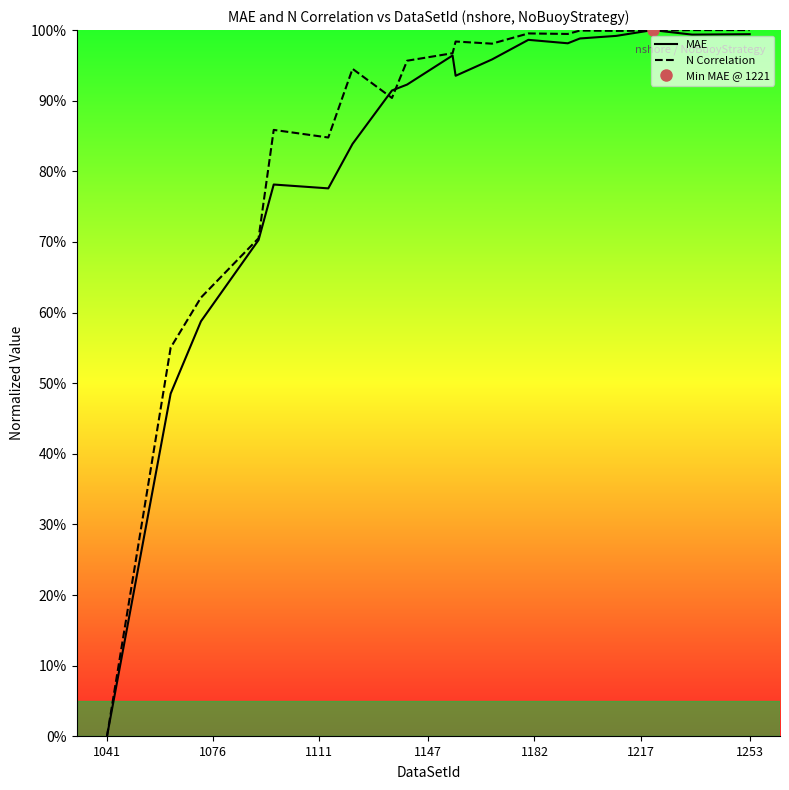

True or false: N Correlation has a value of 1.5 at 12.

False